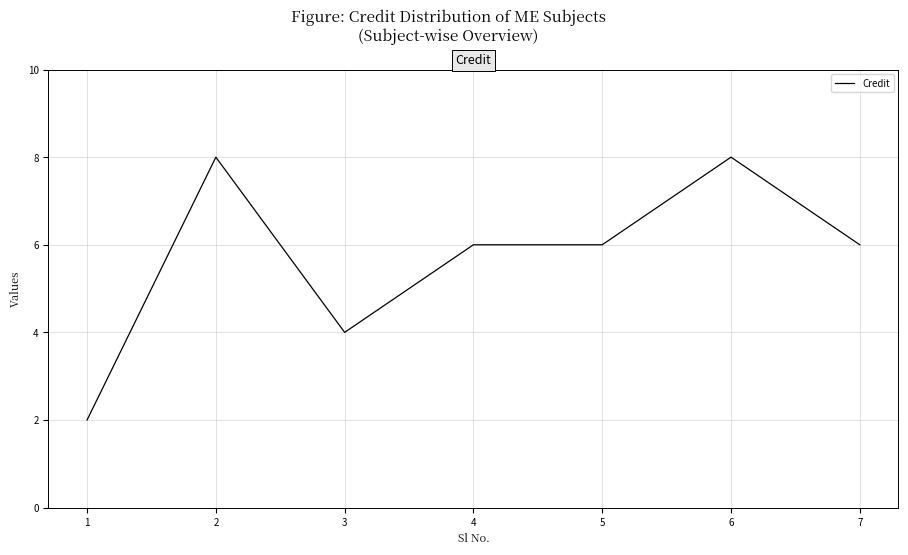

Read the value at 2.

8